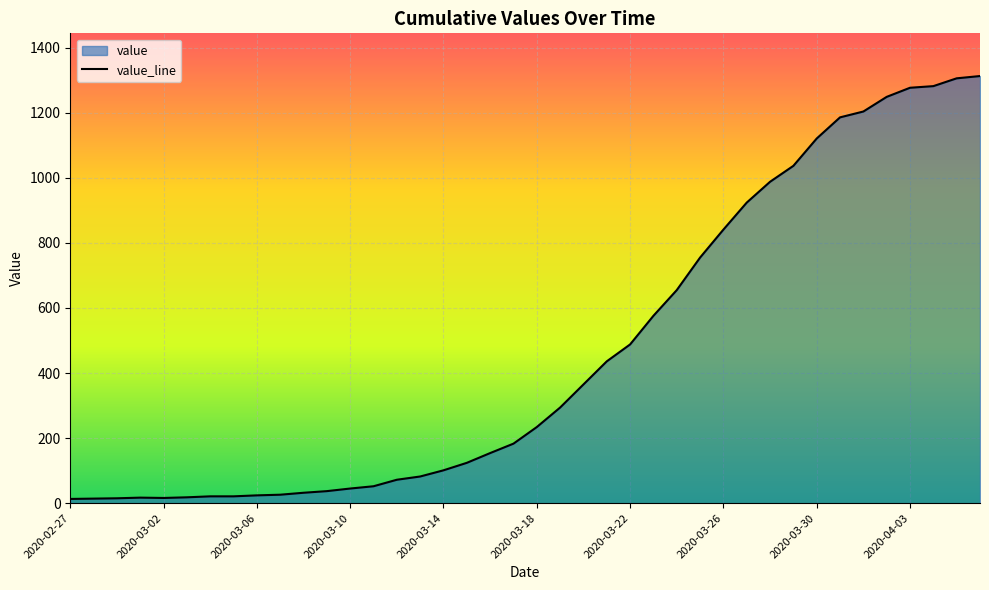

How many interior local peaks (higher than both neighbors) does the data have?

1